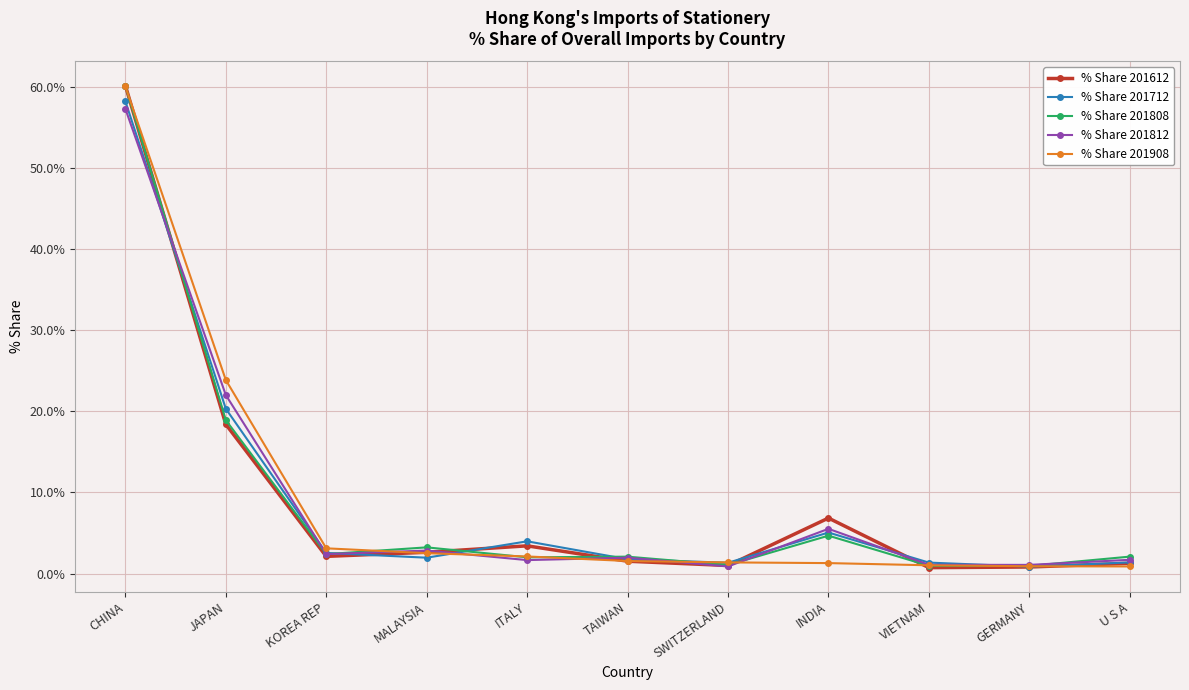

What is the spread (max minus min) of values at CHINA?

2.9